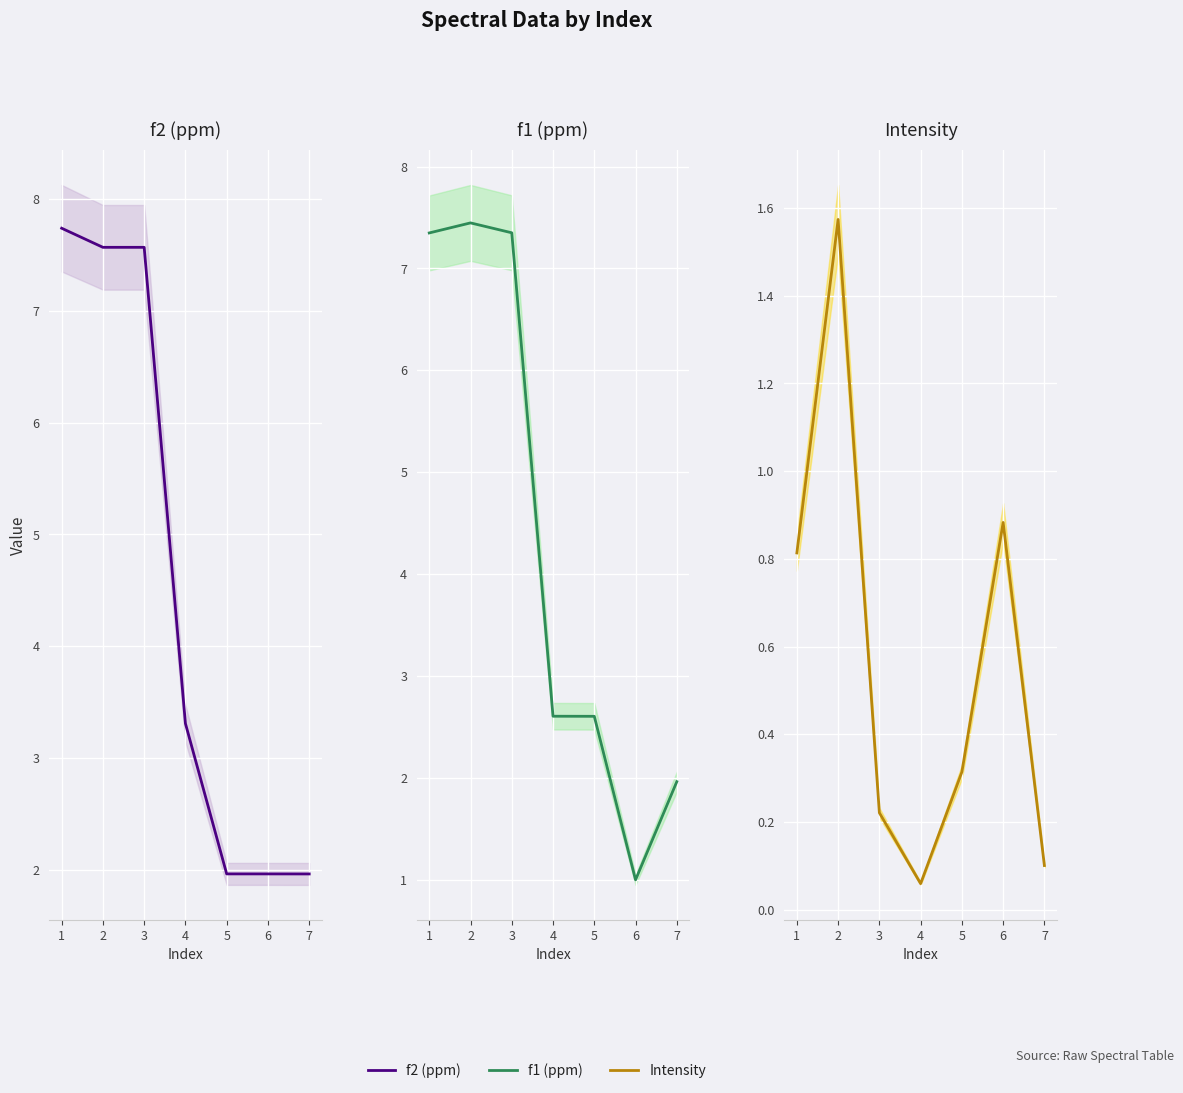

What is the spread (max minus min) of values at 7?

1.9